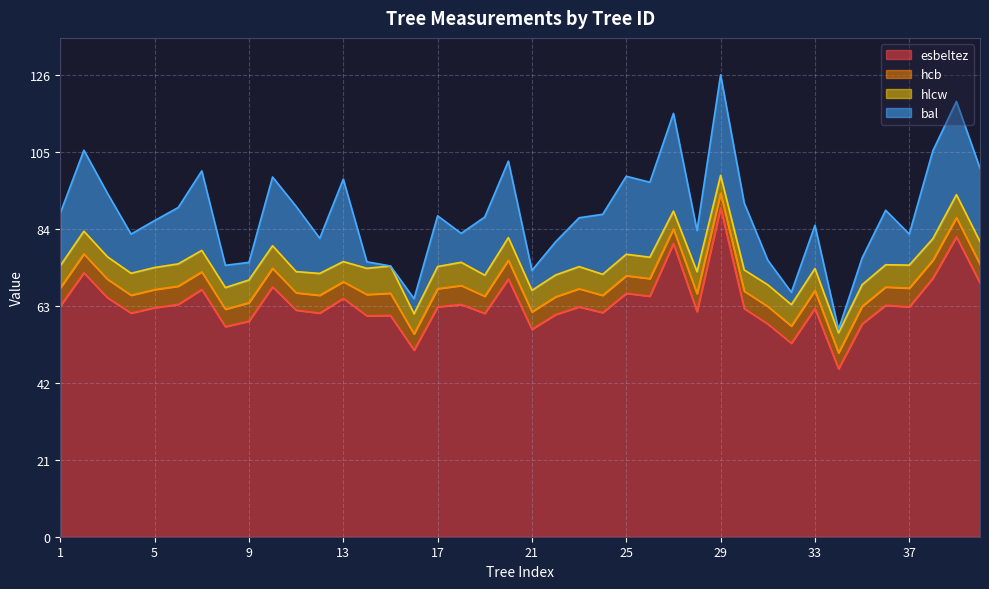

Reading left to right, extract all data points from this chart.

esbeltez: 1=62.9	2=72.0	3=65.2	4=61.0	5=62.5	6=63.4	7=67.5	8=57.3	9=58.8	10=68.2	11=61.8	12=61.0	13=65.0	14=60.3	15=60.4	16=50.9	17=62.7	18=63.4	19=60.9	20=70.3	21=56.6	22=60.6	23=62.7	24=61.1	25=66.4	26=65.6	27=80.0	28=61.4	29=89.7	30=62.3	31=58.1	32=52.8	33=62.3	34=45.8	35=58.1	36=63.2	37=62.7	38=70.5	39=81.8	40=69.2
hcb: 1=5.0	2=5.2	3=5.0	4=4.9	5=4.9	6=5.0	7=4.8	8=4.8	9=5.0	10=5.1	11=4.7	12=4.8	13=4.5	14=5.8	15=6.1	16=4.4	17=5.0	18=5.2	19=4.7	20=5.1	21=4.8	22=4.8	23=4.9	24=4.7	25=4.8	26=4.8	27=4.0	28=4.9	29=4.0	30=4.8	31=4.8	32=4.7	33=4.9	34=4.3	35=4.8	36=5.0	37=5.1	38=4.9	39=5.2	40=5.1
hlcw: 1=6.1	2=6.2	3=6.1	4=6.0	5=6.0	6=6.1	7=5.8	8=5.9	9=6.2	10=6.2	11=5.8	12=6.0	13=5.5	14=7.2	15=7.5	16=5.5	17=6.0	18=6.3	19=5.7	20=6.2	21=5.9	22=6.0	23=6.0	24=5.8	25=5.8	26=5.8	27=4.9	28=6.0	29=4.9	30=5.8	31=5.9	32=5.8	33=6.0	34=5.5	35=5.9	36=6.1	37=6.3	38=5.9	39=6.3	40=6.2
bal: 1=14.4	2=22.1	3=17.3	4=10.7	5=12.8	6=15.4	7=21.7	8=6.1	9=4.8	10=18.8	11=17.8	12=9.6	13=22.5	14=1.8	15=0.0	16=4.1	17=13.8	18=7.9	19=15.9	20=20.9	21=5.5	22=9.1	23=13.3	24=16.4	25=21.3	26=20.5	27=26.7	28=11.2	29=27.4	30=18.3	31=6.7	32=3.4	33=11.8	34=0.9	35=7.3	36=14.9	37=8.5	38=24.0	39=25.4	40=20.0